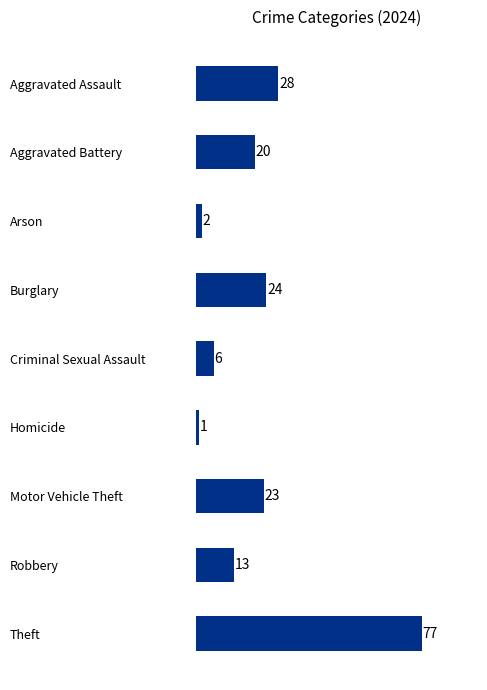

Count the number of data series in this chart.

1